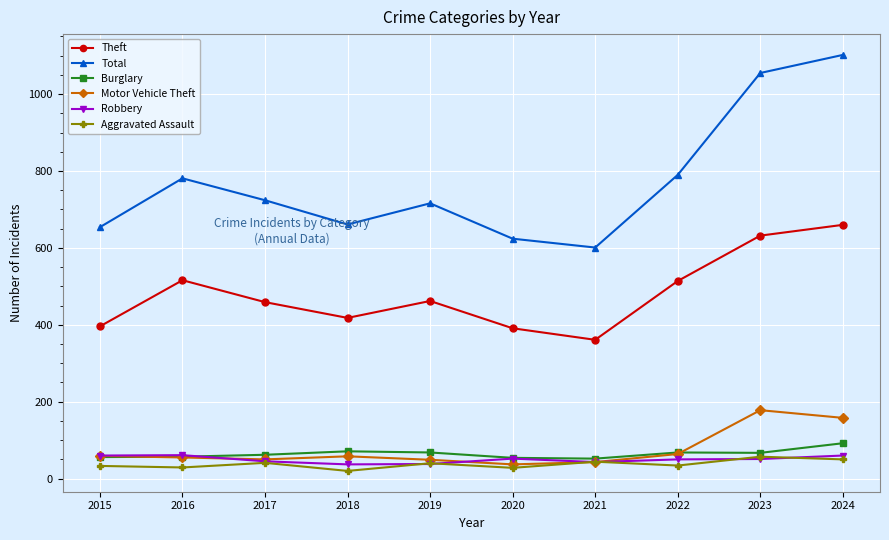

Which category has the highest value across all series?

2024